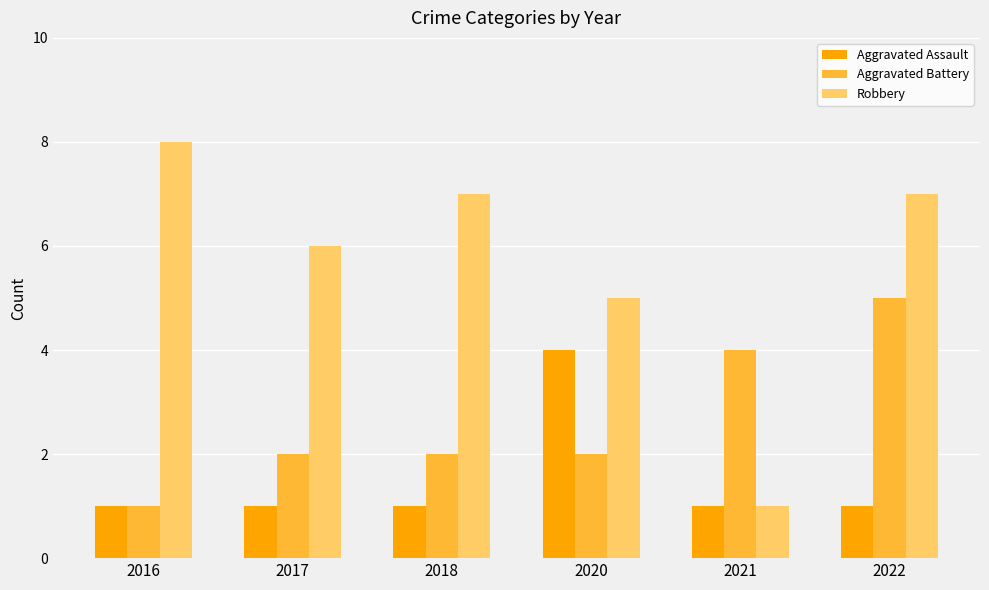

The value of Robbery at 2017 is 8. True or false?

False